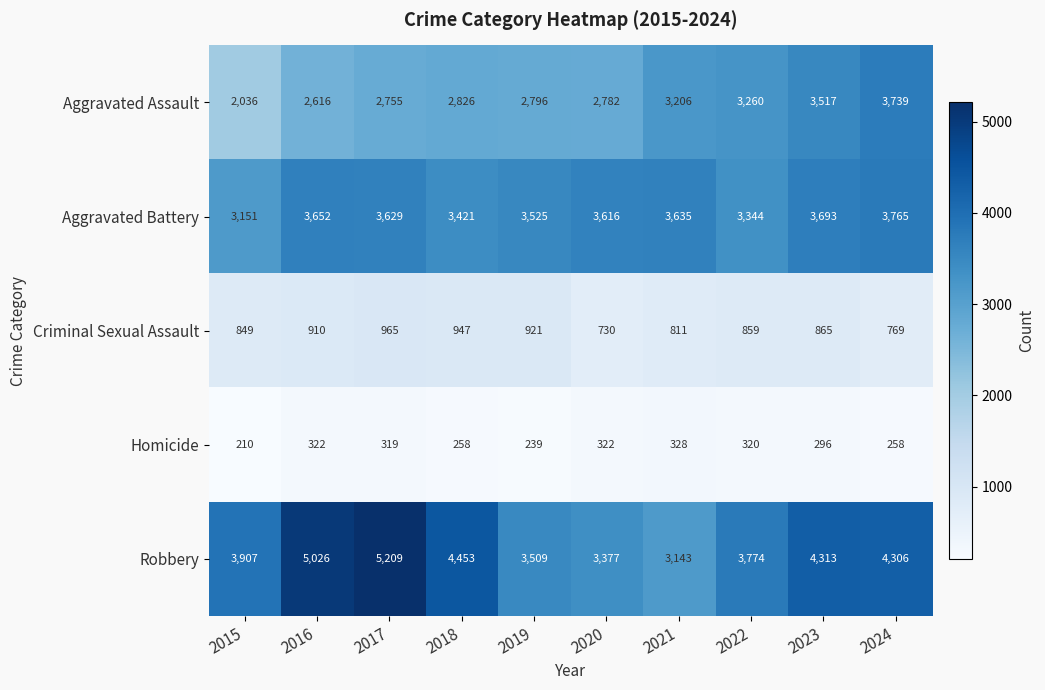

Which label corresponds to the smallest value in the chart?

2015